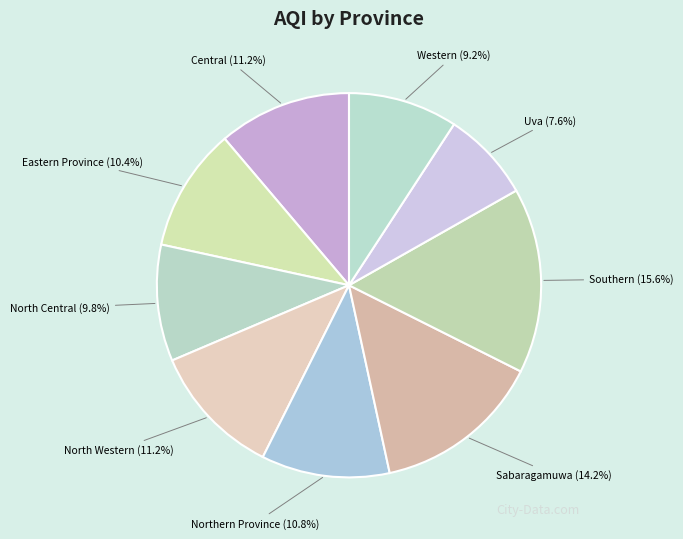

What is the smallest slice in the pie chart?

Uva